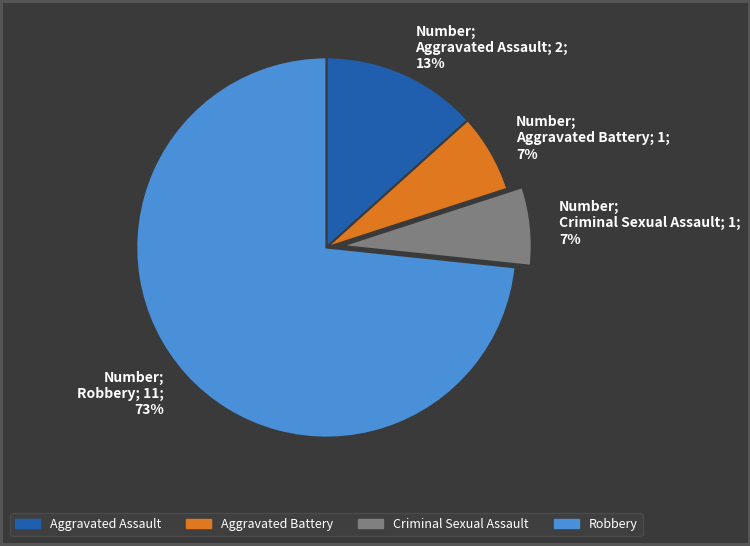

To the nearest percent, what is the combined percentage of Robbery and Aggravated Battery?

80%